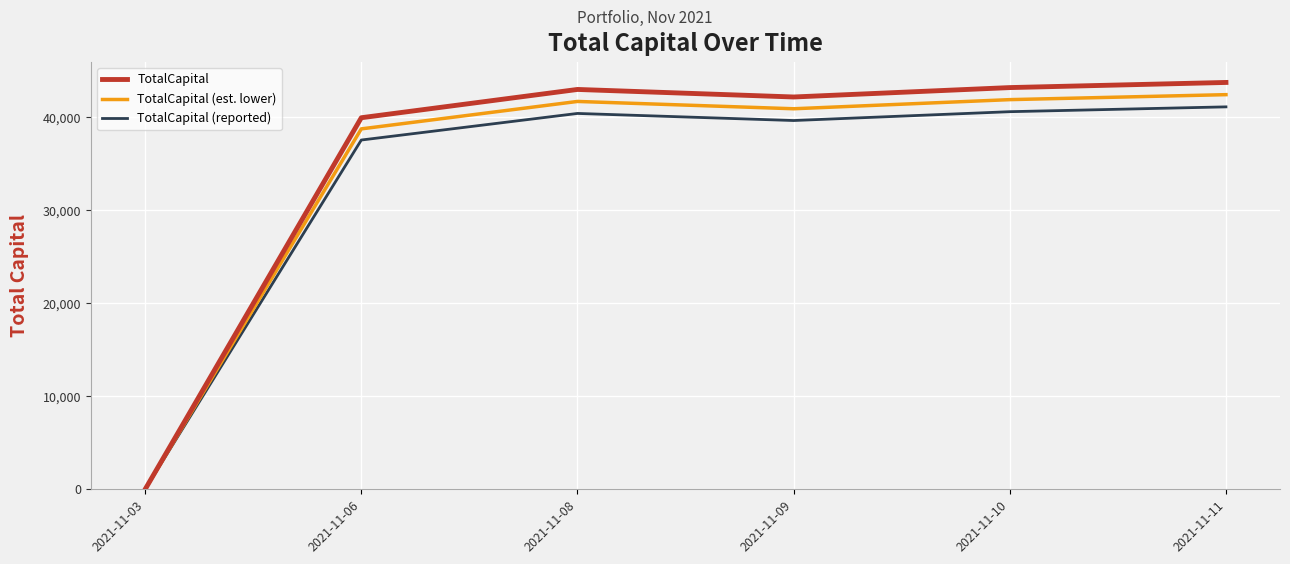

What is the difference between the highest and lowest values at 2021-11-06?

2396.5